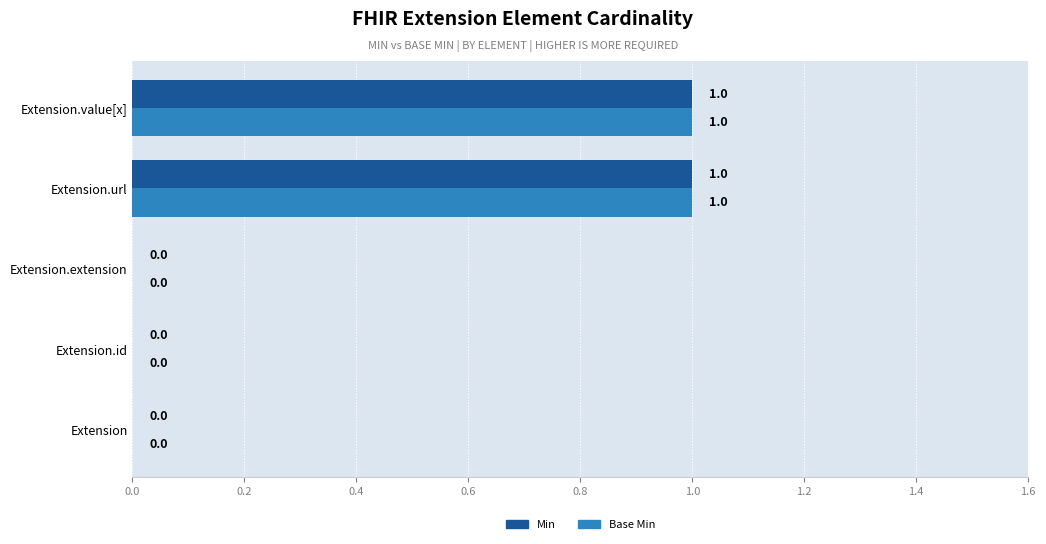

Is it true that Min equals 2 at Extension.url?

False